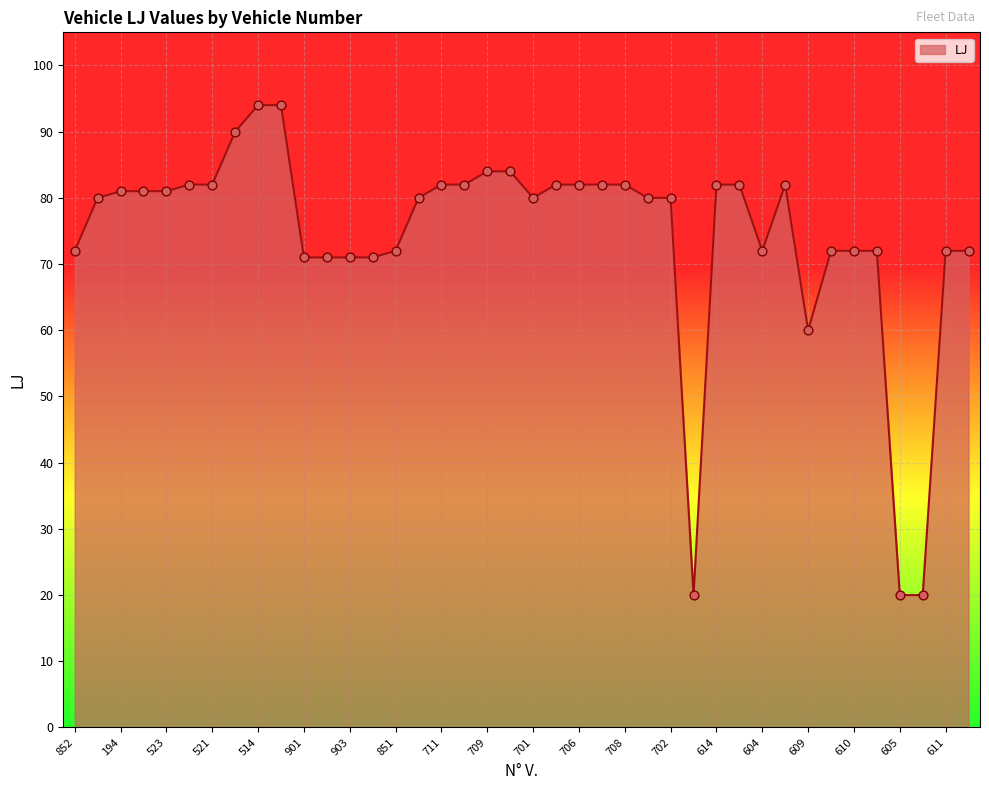

What is the smallest value displayed?

20